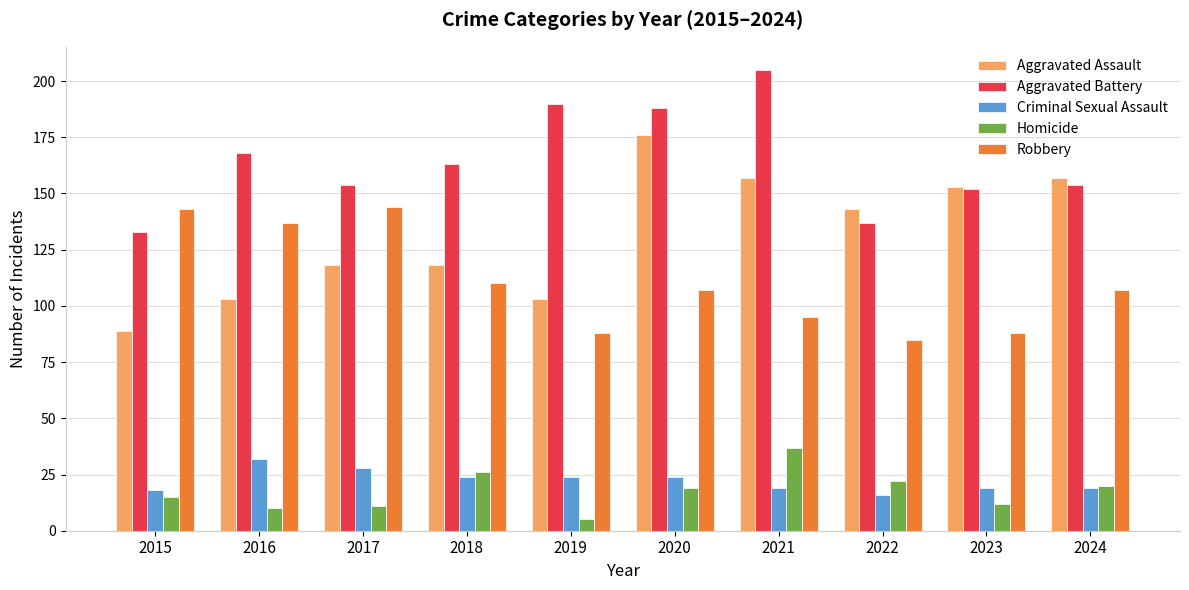

What is the total value across all series at 2020?

514